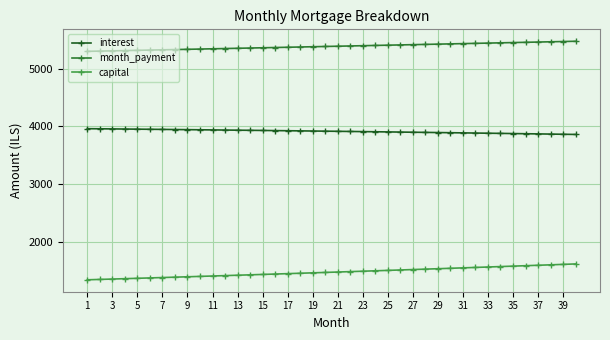

True or false: month_payment and capital intersect in this chart.

False